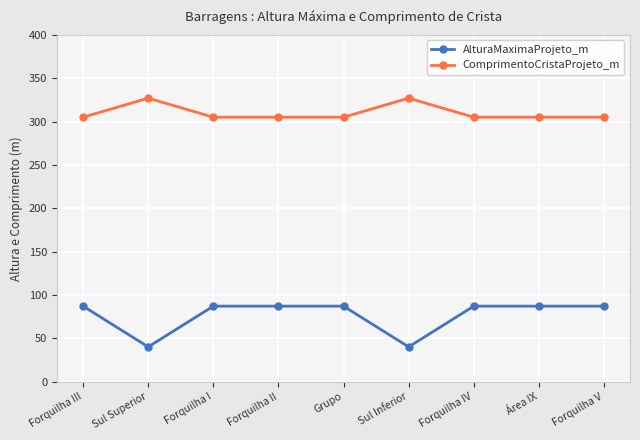

Which series has the widest spread of values?

AlturaMaximaProjeto_m